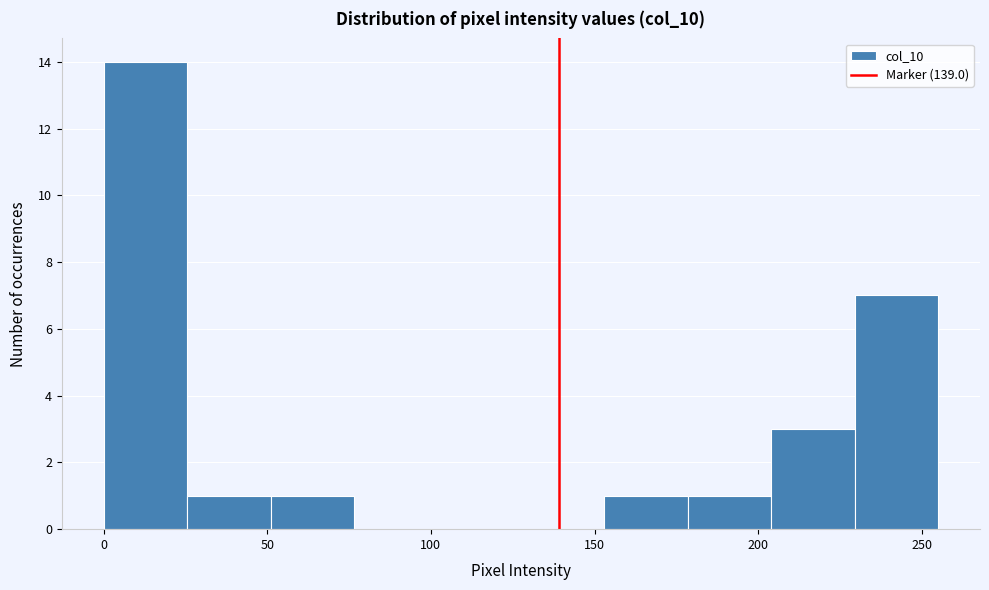

What is the height of the bar covering 153.0 to 178.5 on the x-axis? Neither the bar edges nor the heights are printed on the chart, so give them approximately, as read against the axes.

1